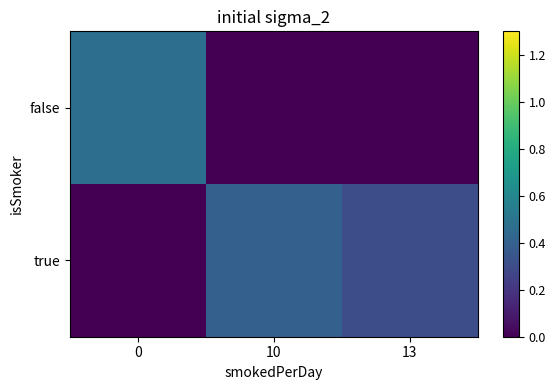

How many distinct data groups are displayed?

2